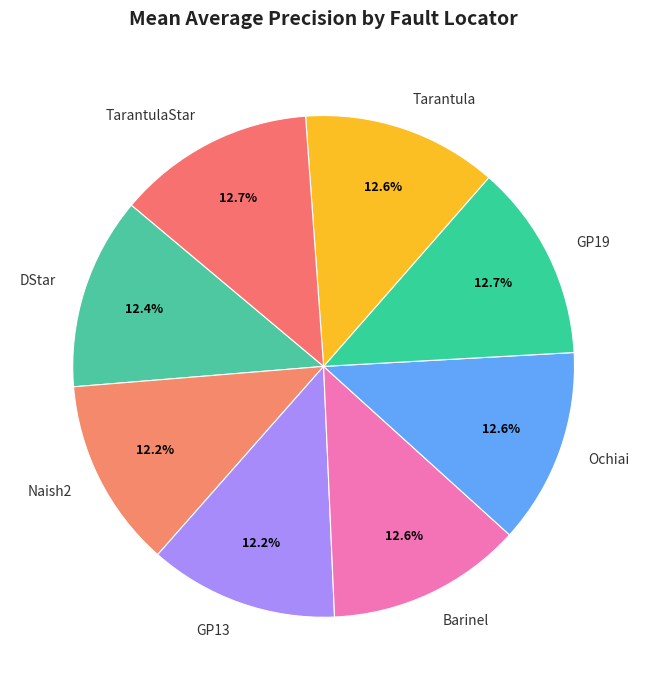

The GP13 slice represents 12% of the pie. True or false?

True